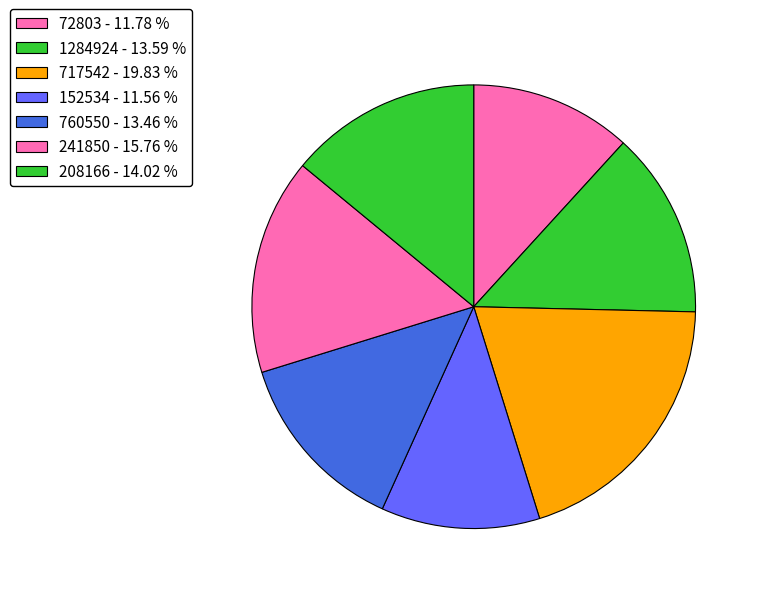

Count the number of slices in the pie.

7